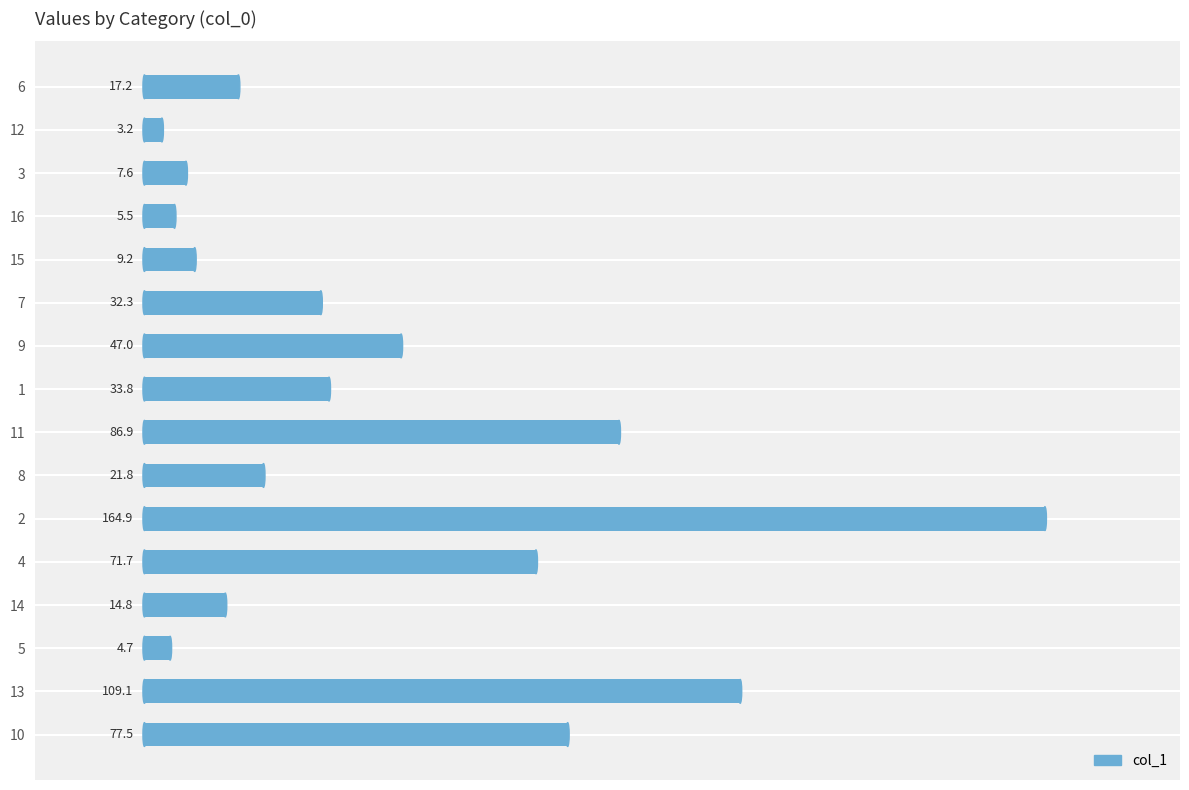

What is the difference between the maximum and minimum values?

161.7